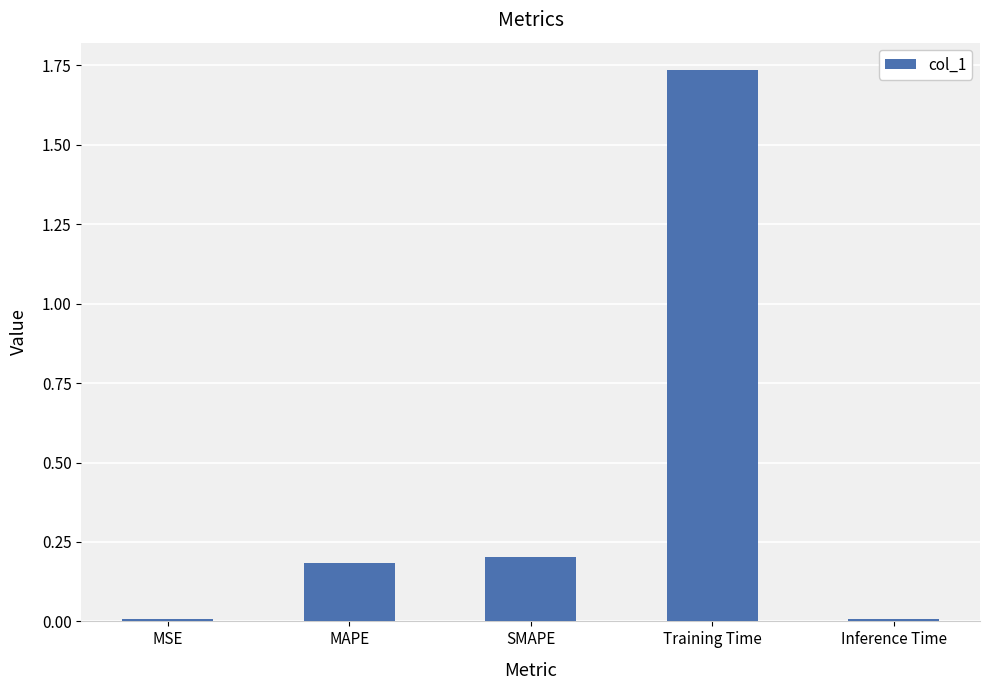

What is the average value?

0.4